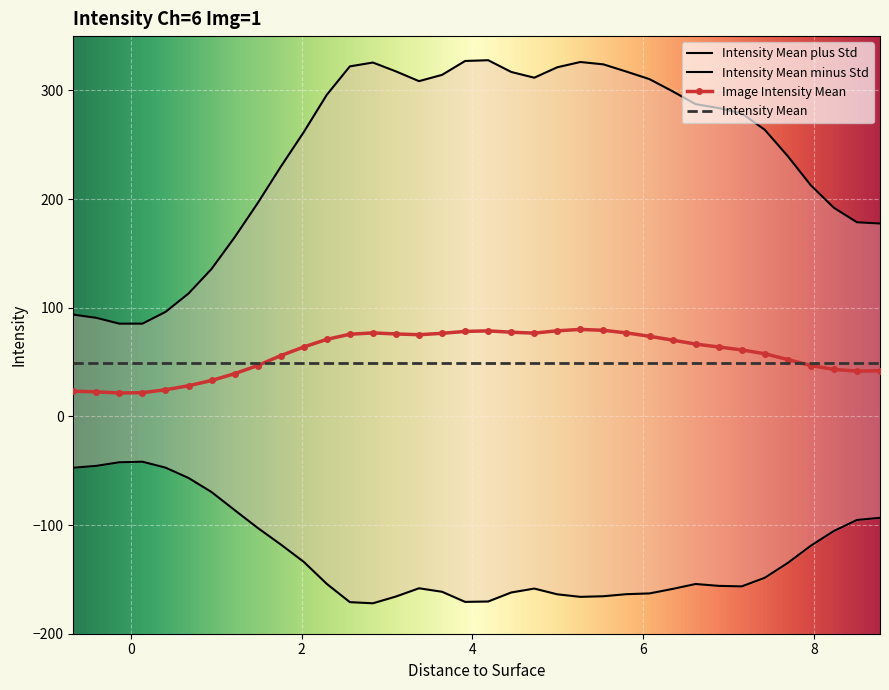

True or false: Intensity Mean plus Std and Image Intensity Mean intersect in this chart.

False